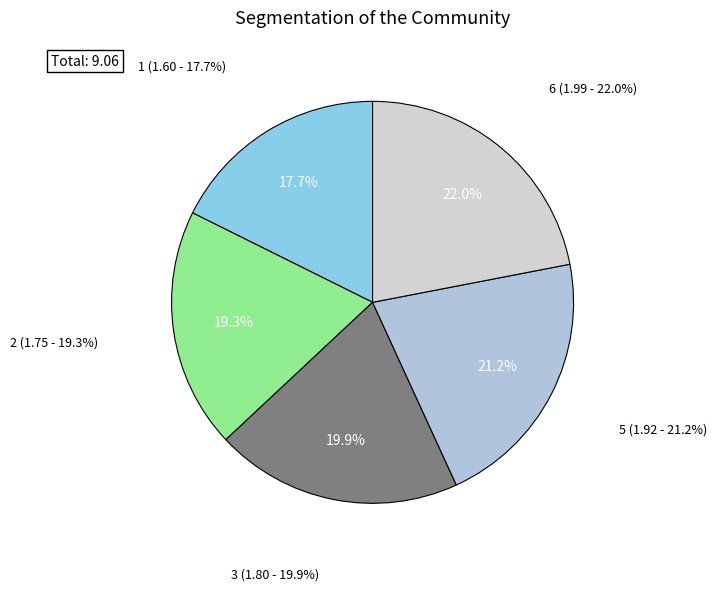

Is there a majority slice in this chart?

No